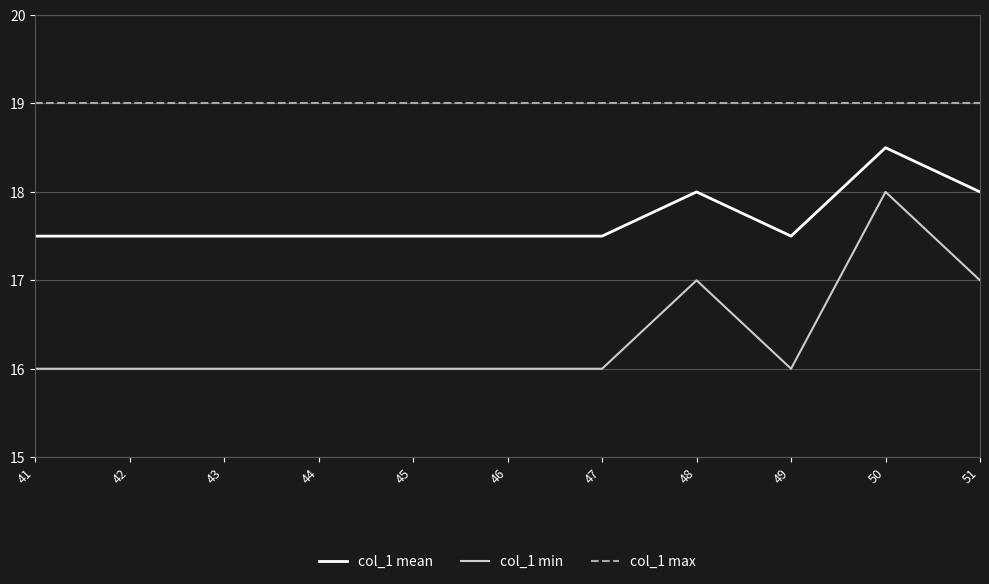

How many lines are shown in the chart?

3